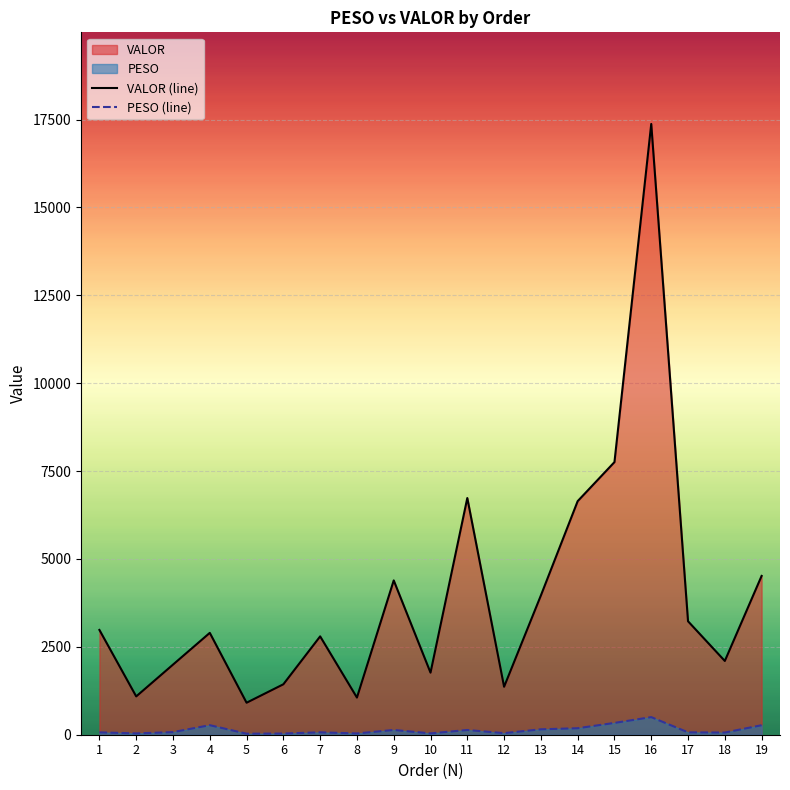

At 12, list the series in order from largest to smallest.

VALOR (line), PESO (line)